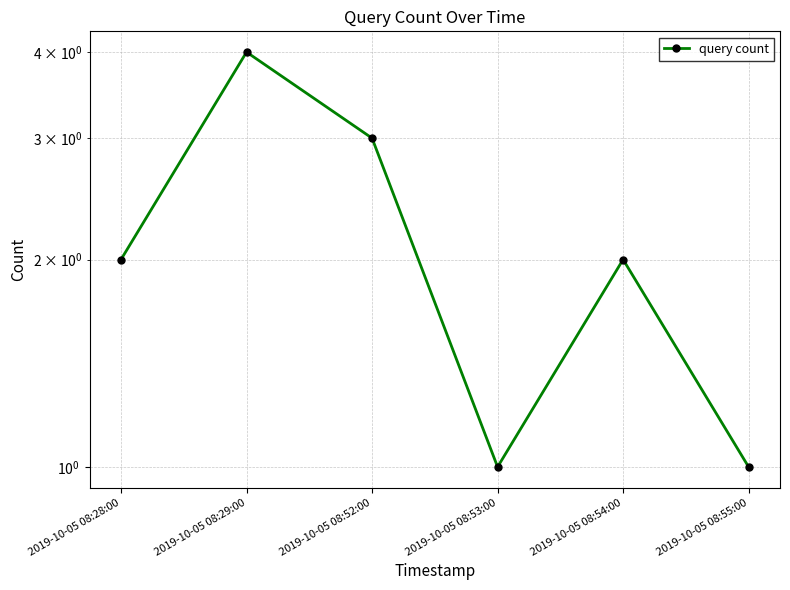

Which category has the highest value across all series?

2019-10-05 08:29:00